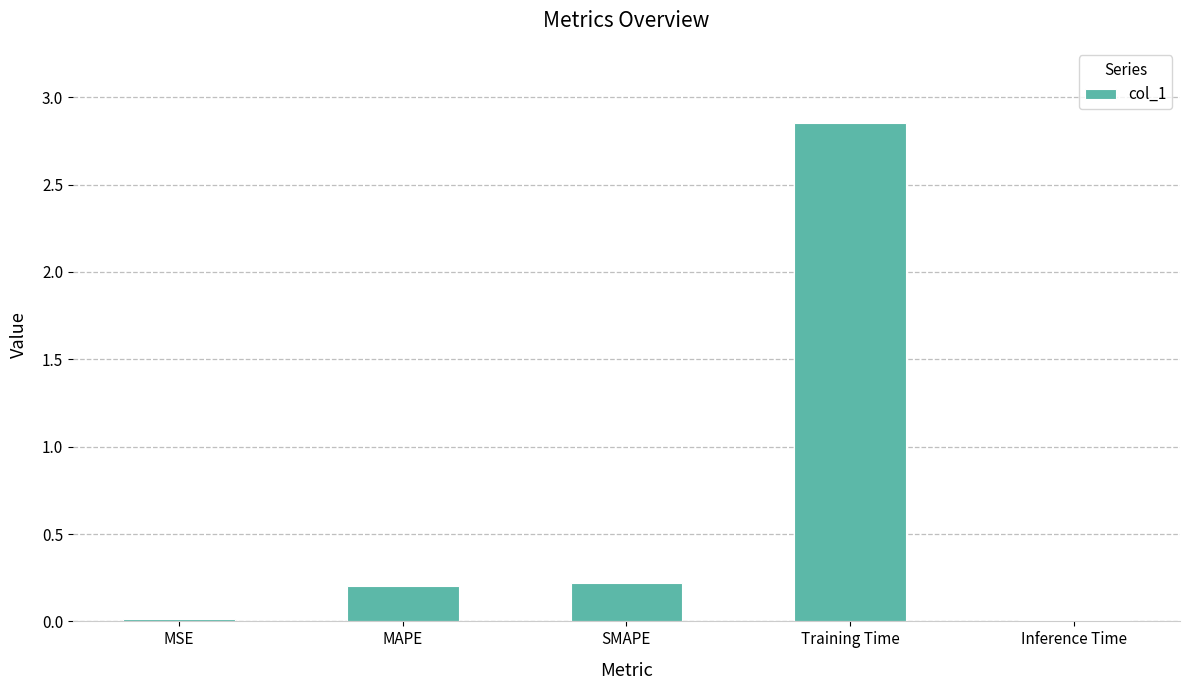

Is it true that the value at MAPE is 0.2?

True